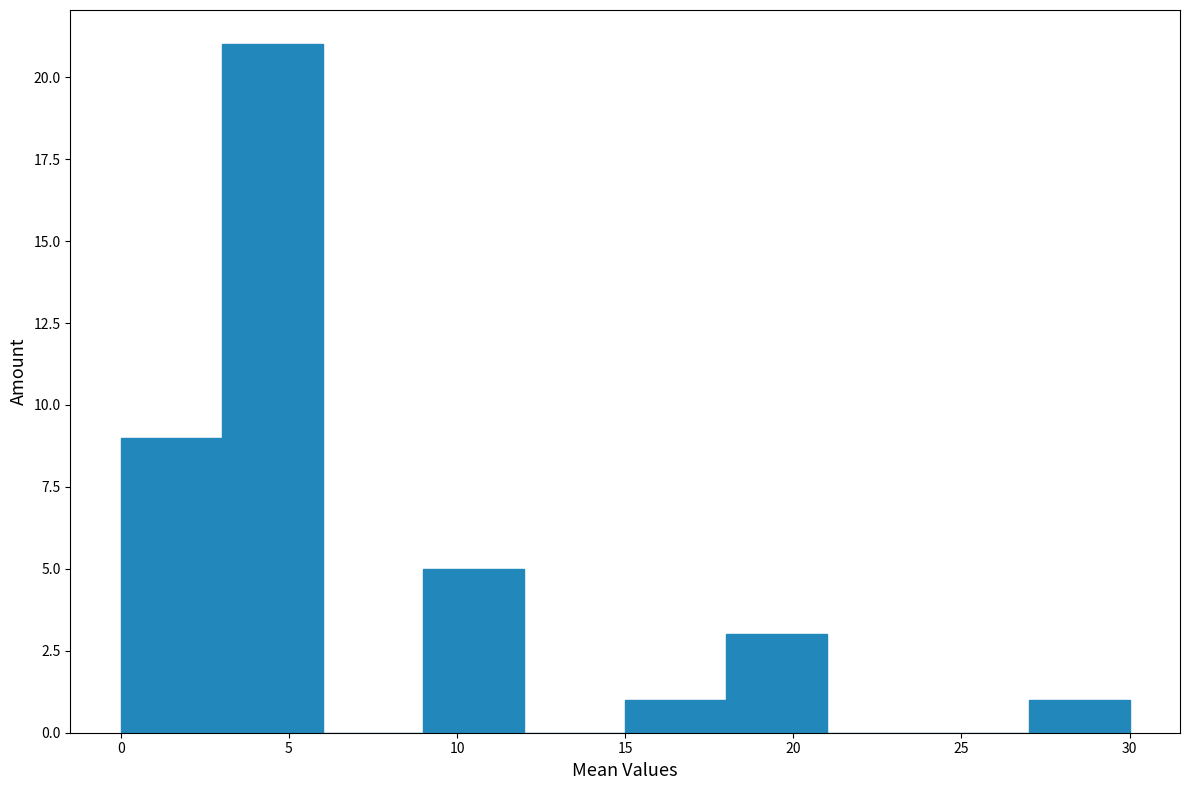

Reading left to right, transcribe this chart: for each bar, give the range it covers on the x-axis and its height. The values are not printed on the chart, so give them approximately, as read against the axis.

0 to 3: 9
3 to 6: 21
6 to 9: 0
9 to 12: 5
12 to 15: 0
15 to 18: 1
18 to 21: 3
21 to 24: 0
24 to 27: 0
27 to 30: 1